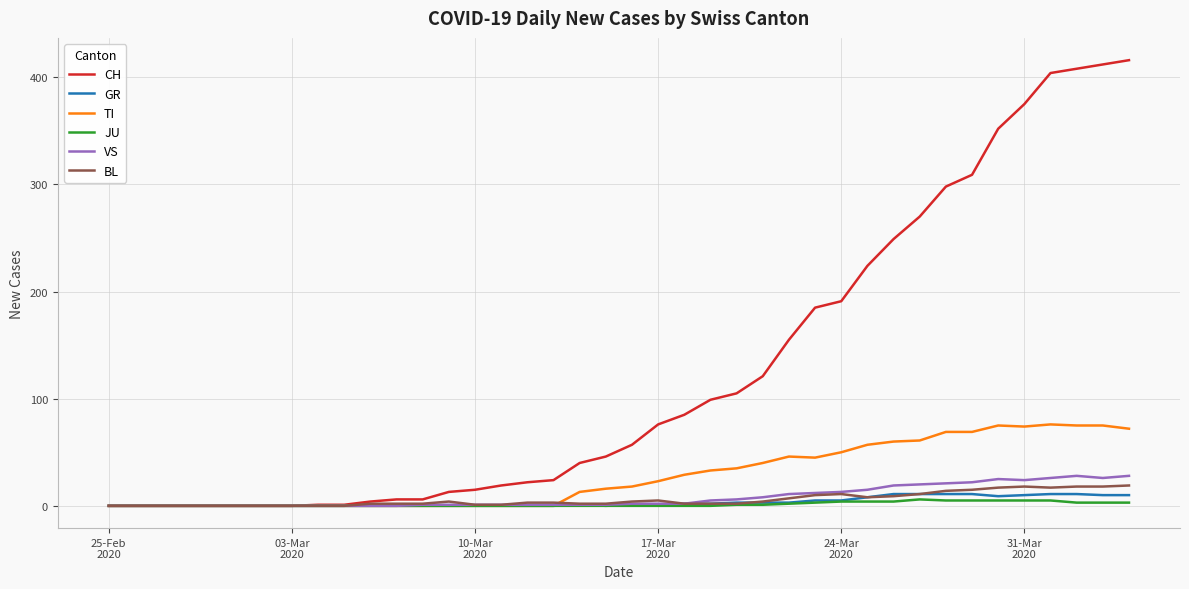

How many JU values are between 0 and 3?

31